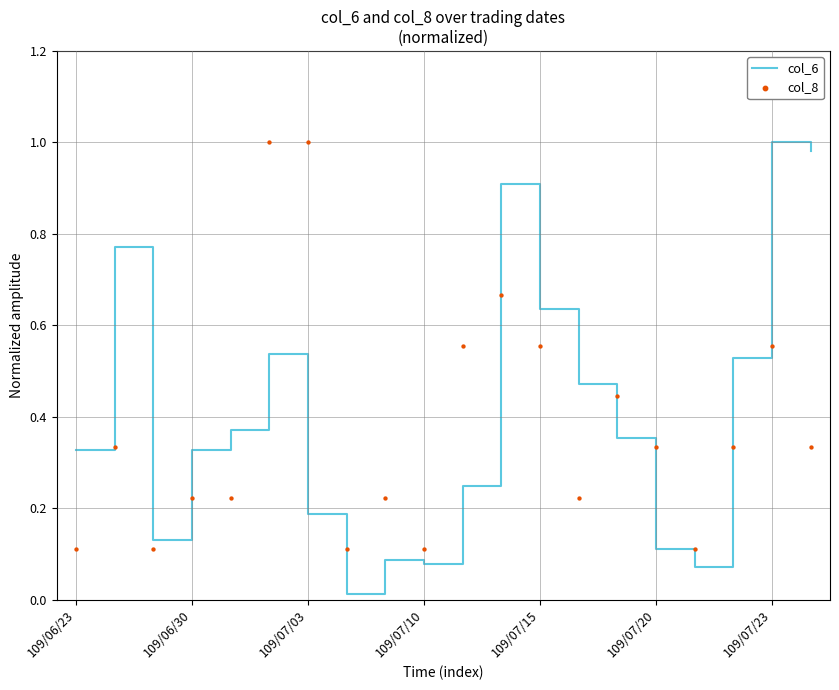

What are all the series names shown in the legend?

col_6, col_8